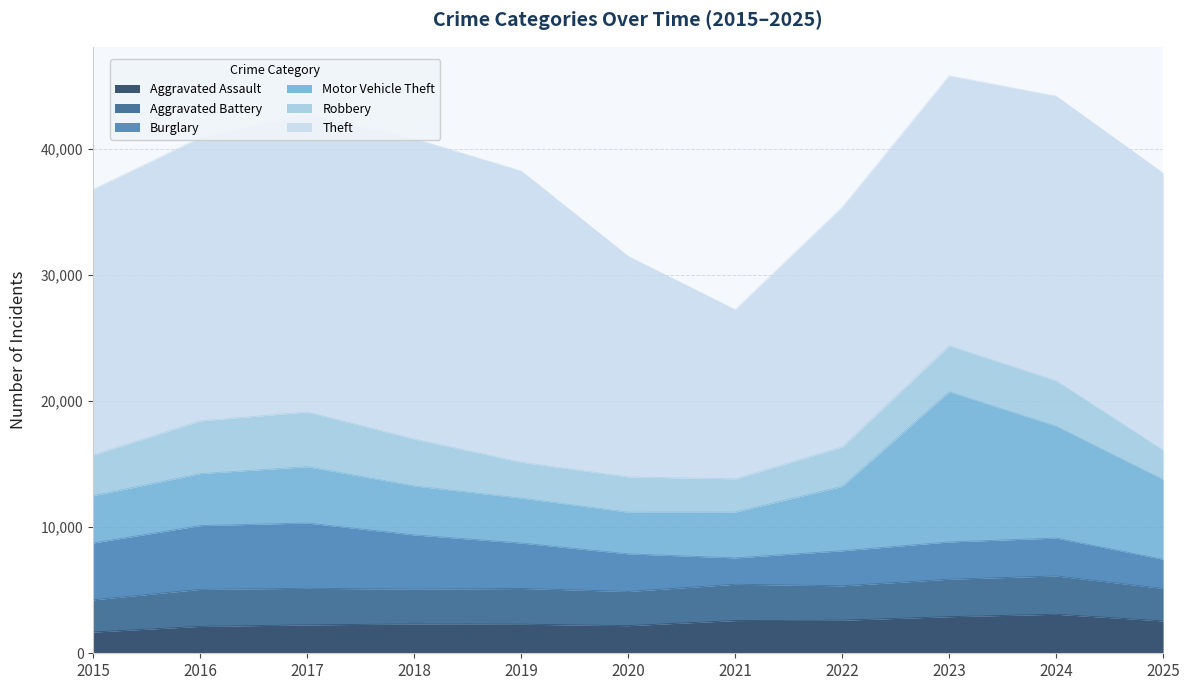

How many interior local peaks does the Aggravated Battery series have?

4